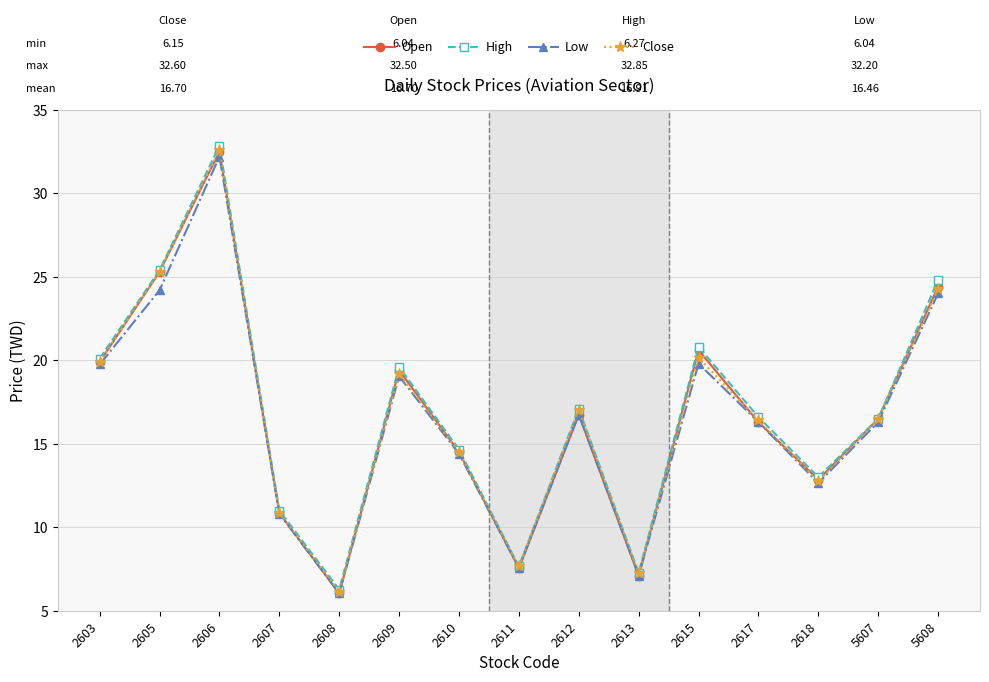

At which category is the sum across all series the highest?

2606